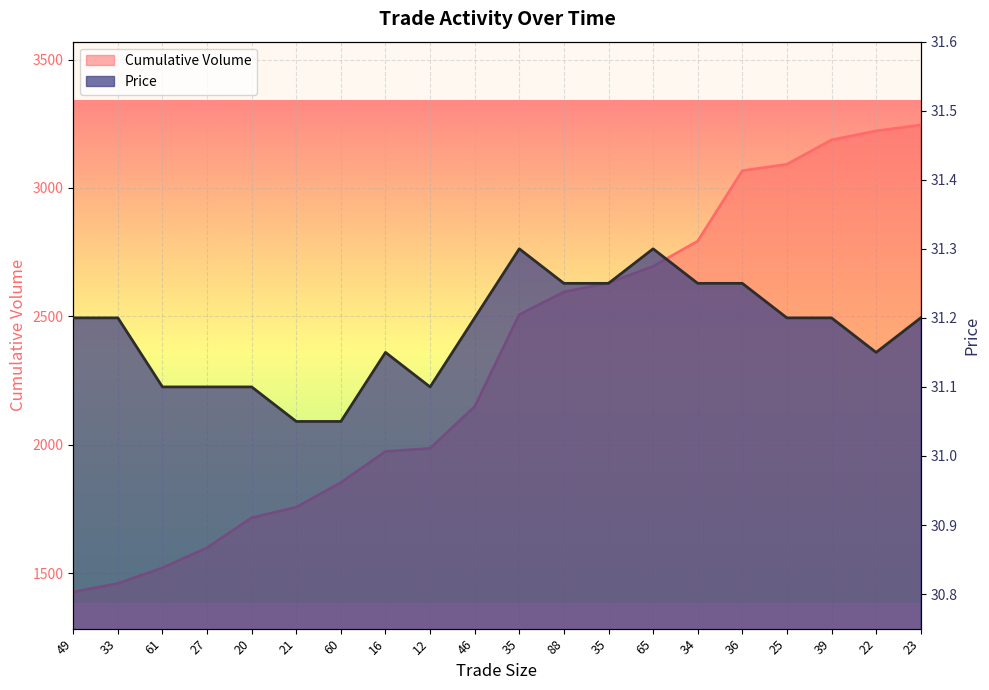

How many data points does each series have?

20